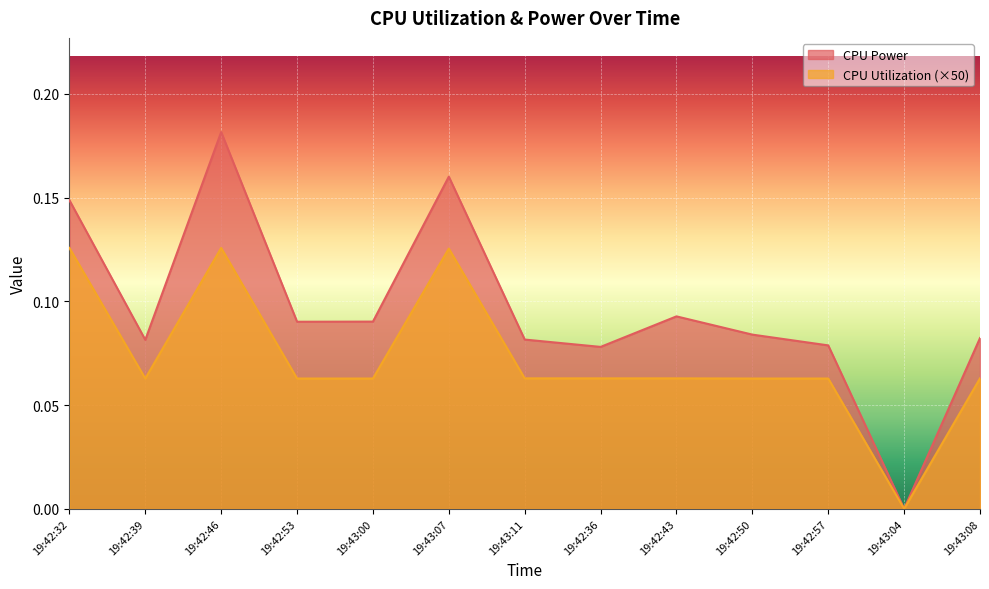

True or false: CPU Utilization and CPU Power intersect in this chart.

False